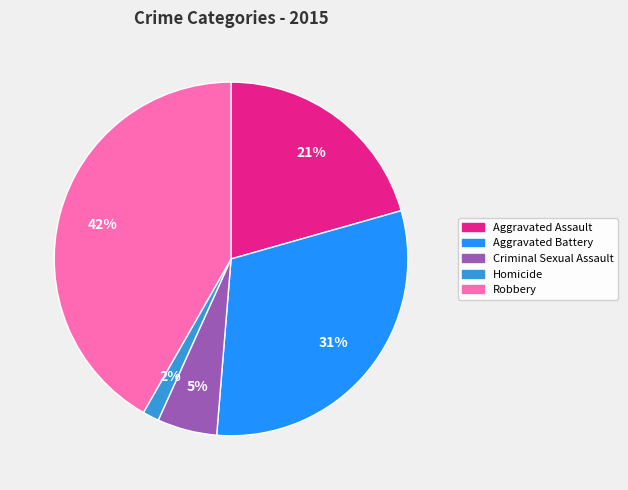

Is there any slice that represents more than half of the pie?

No